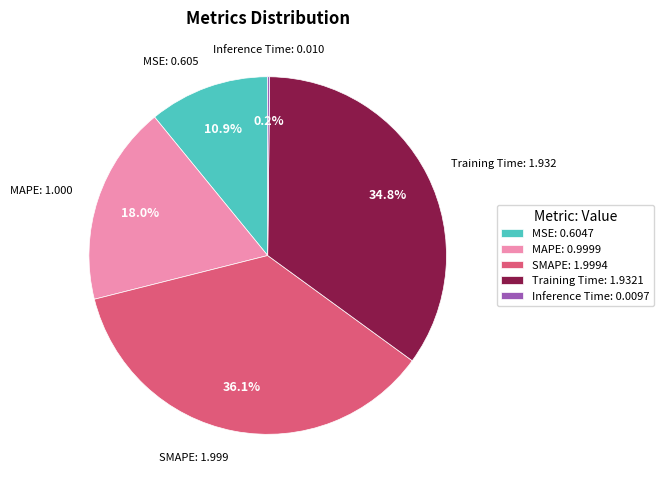

Approximately how many times larger is the value at MAPE: 0.9999 compared to Training Time: 1.9321?

0.5